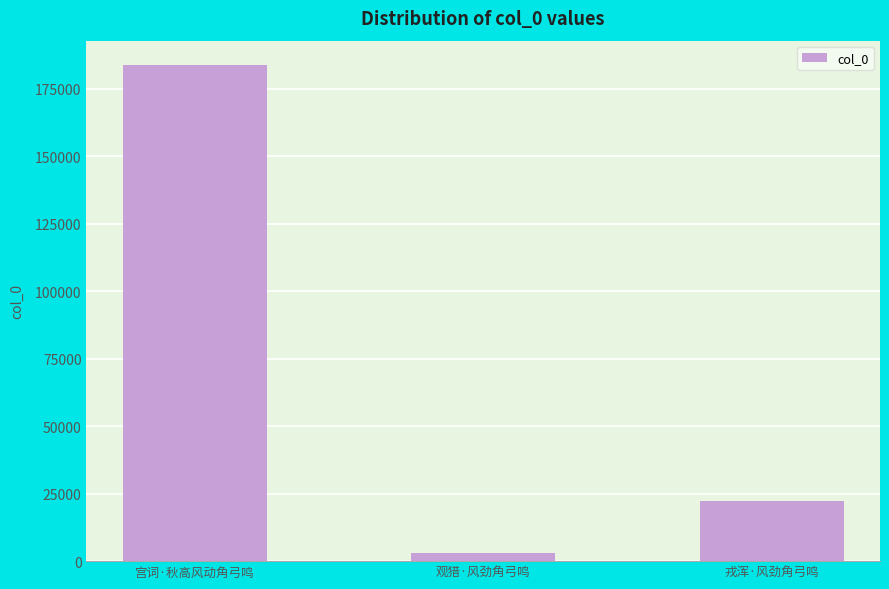

Count the number of categories in the chart.

3